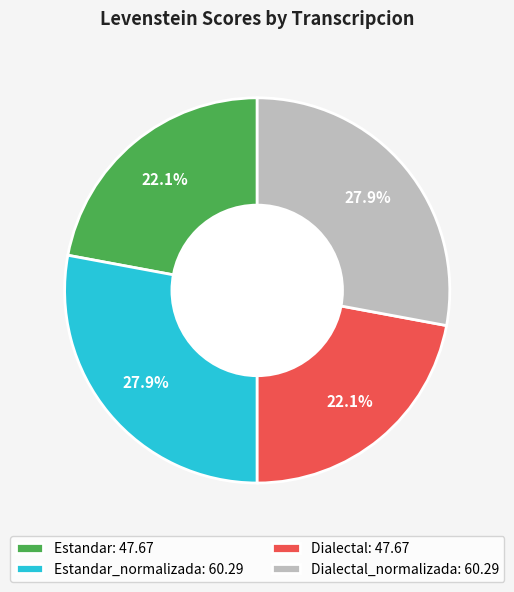

What is the ratio of the value at Dialectal_normalizada: 60.29 to the value at Dialectal: 47.67?

1.3